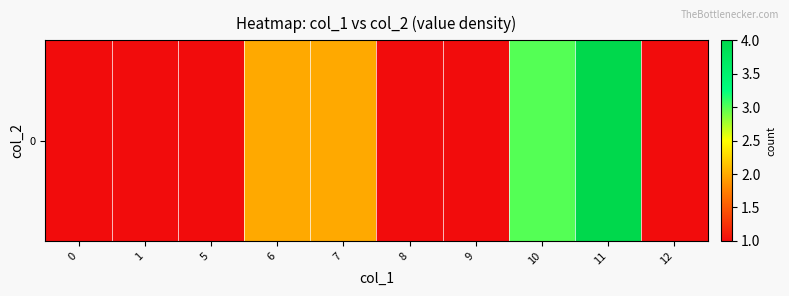

Reading left to right, list all the values displayed in this chart.

0=1	1=1	5=1	6=2	7=2	8=1	9=1	10=3	11=4	12=1